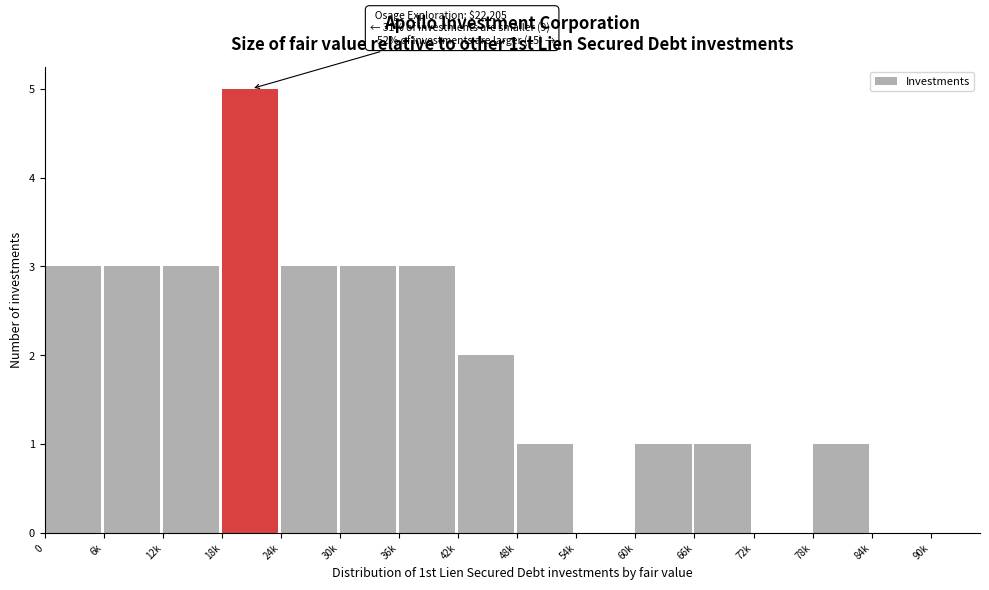

Reading left to right, list all the values displayed in this chart.

0=3	6k=3	12k=3	18k=5	24k=3	30k=3	36k=3	42k=2	48k=1	54k=0	60k=1	66k=1	72k=0	78k=1	84k=0